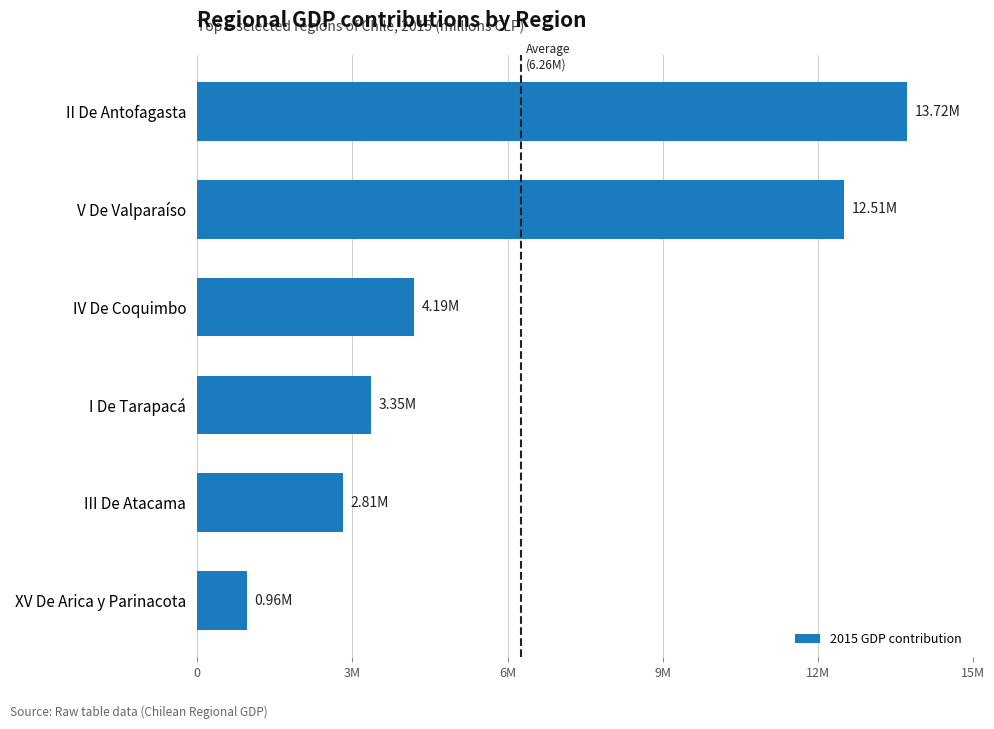

Which category has the lowest value across all series?

XV De Arica y Parinacota